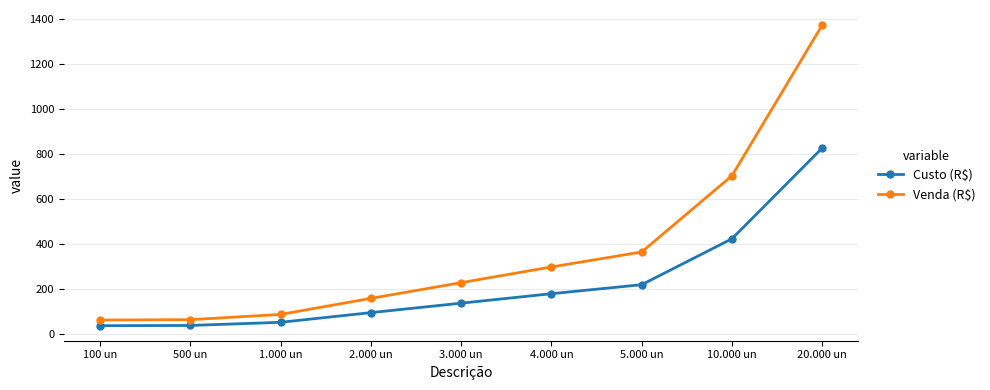

Is it true that Venda (R$) equals 99.6 at 2.000 un?

False